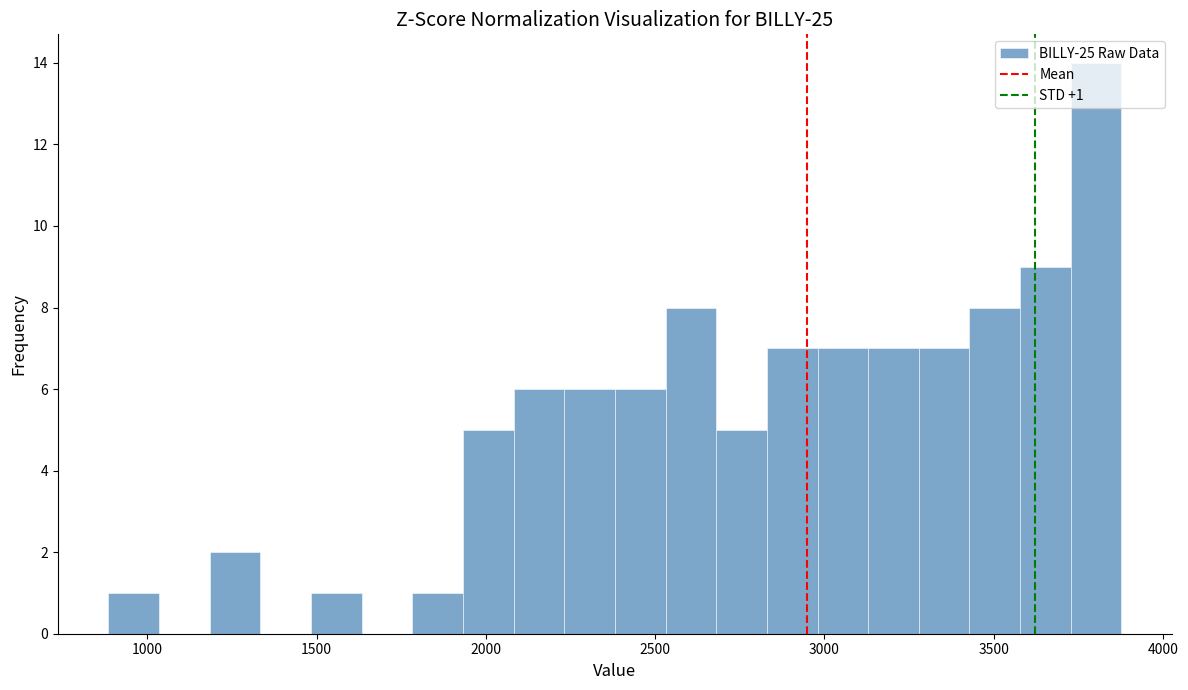

Around what value on the x-axis is the tallest bar? Give the approximate position of its centre, as read against the axis.

3800